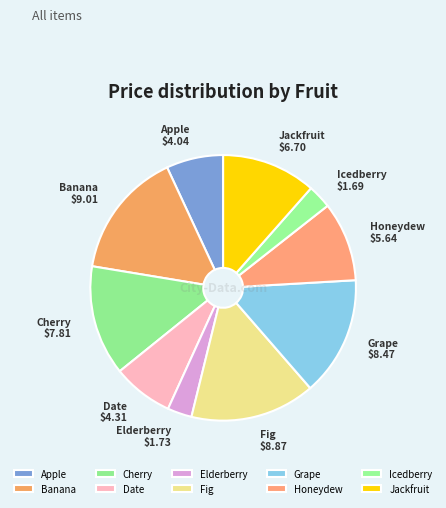

Is it true that Elderberry is 17% of the pie?

False